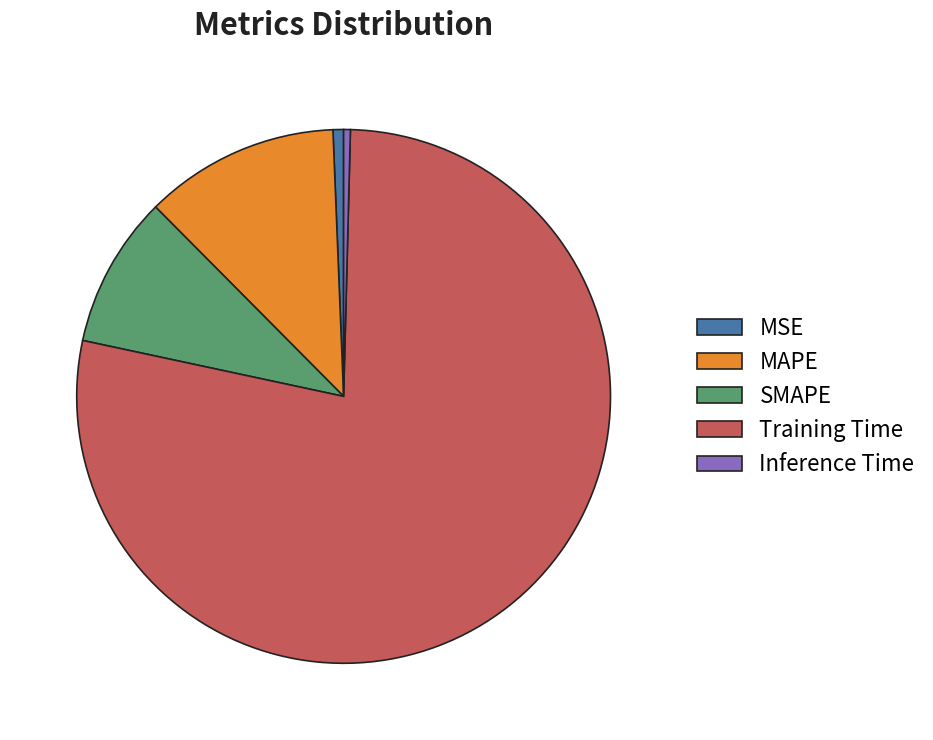

Which category has the biggest portion of the pie?

Training Time